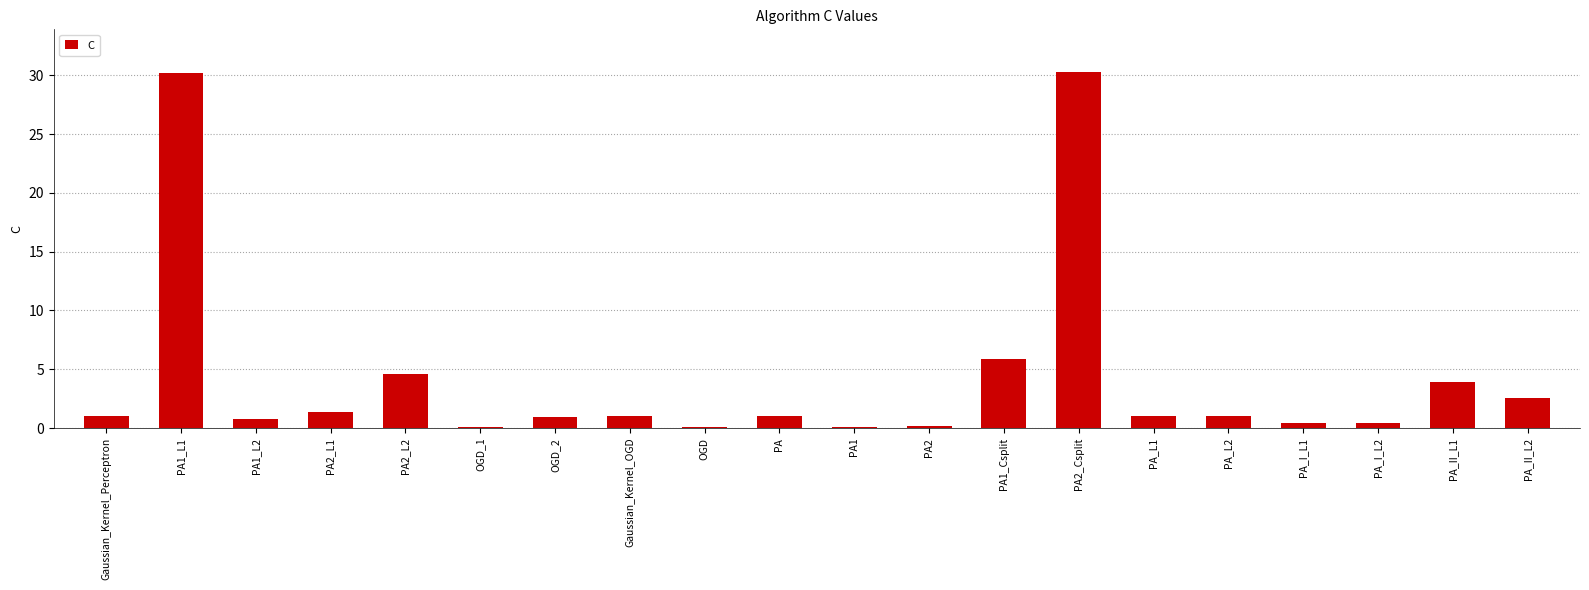

What is the sum of all values?

86.6